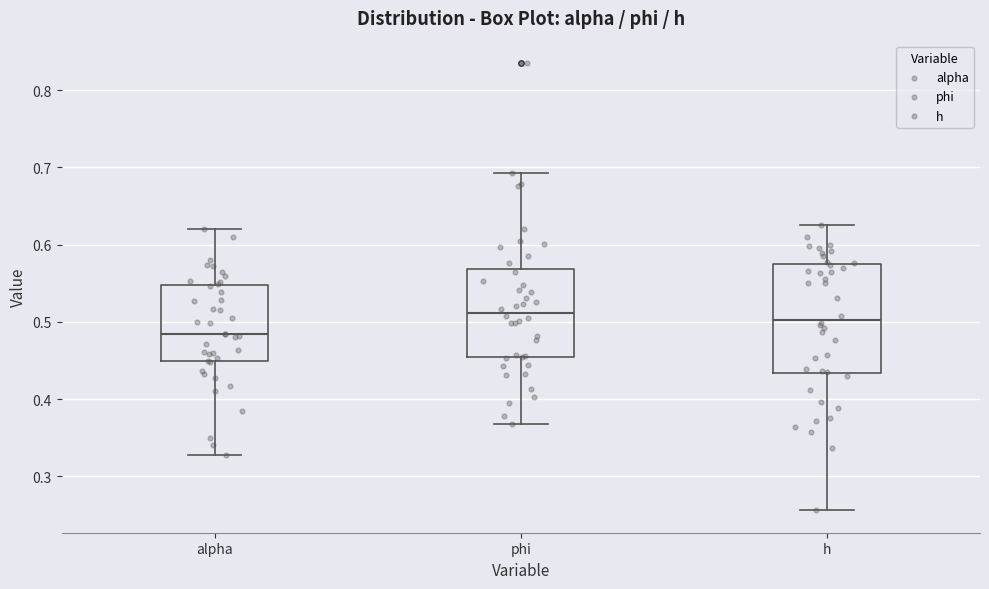

Reading left to right, transcribe this box plot: for each box, give where its median line is, the range the box spans, and where its two whiskers end, as read against the y-axis. The values are not printed on the chart, so give them approximately, as read against the axis.

alpha: median 0.48, box 0.45 to 0.55, whiskers 0.33 to 0.62
phi: median 0.51, box 0.45 to 0.57, whiskers 0.37 to 0.69
h: median 0.50, box 0.43 to 0.57, whiskers 0.26 to 0.63